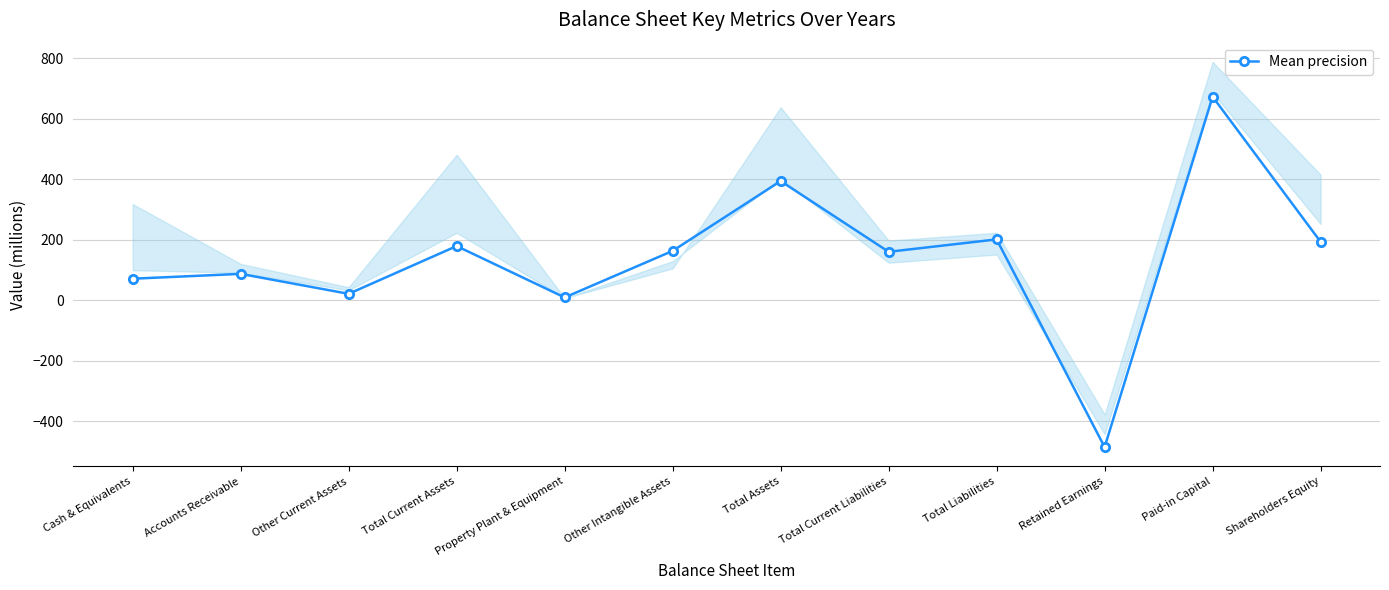

How many interior local valleys (lower than both neighbors) does the data have?

4